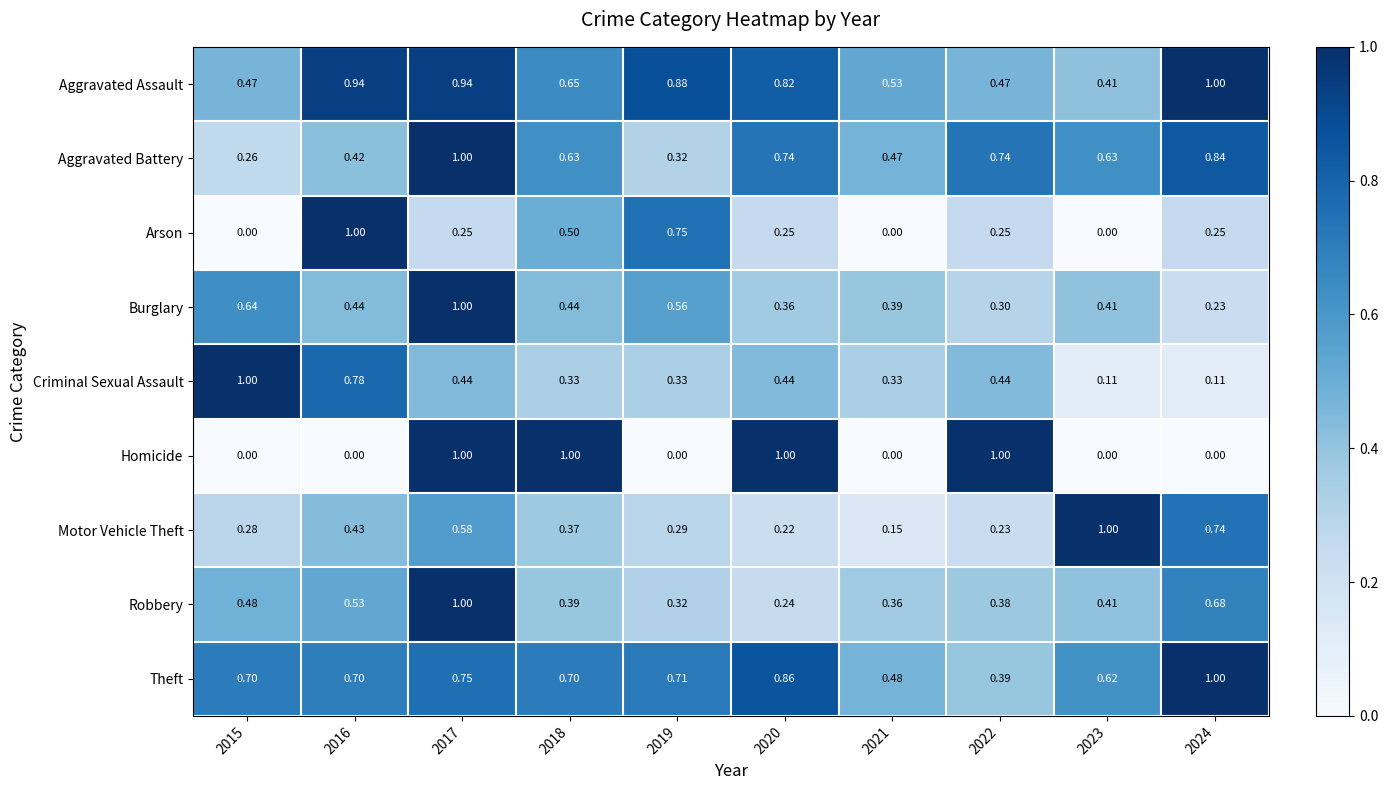

At which category is the sum across all series the highest?

2017